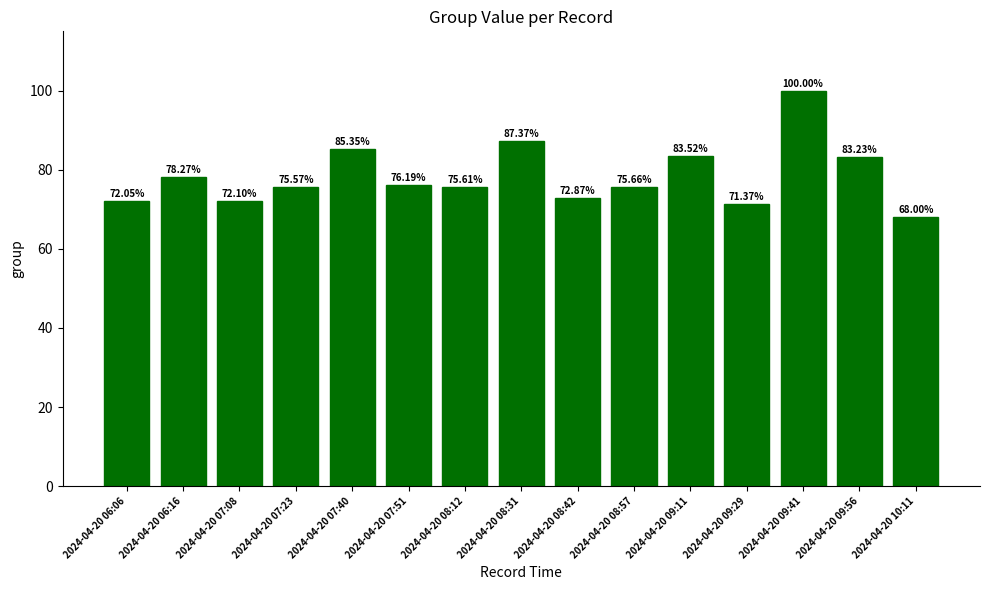

Rank the categories by value from highest to lowest.

2024-04-20 09:41, 2024-04-20 08:31, 2024-04-20 07:40, 2024-04-20 09:11, 2024-04-20 09:56, 2024-04-20 06:16, 2024-04-20 07:51, 2024-04-20 08:57, 2024-04-20 08:12, 2024-04-20 07:23, 2024-04-20 08:42, 2024-04-20 07:08, 2024-04-20 06:06, 2024-04-20 09:29, 2024-04-20 10:11